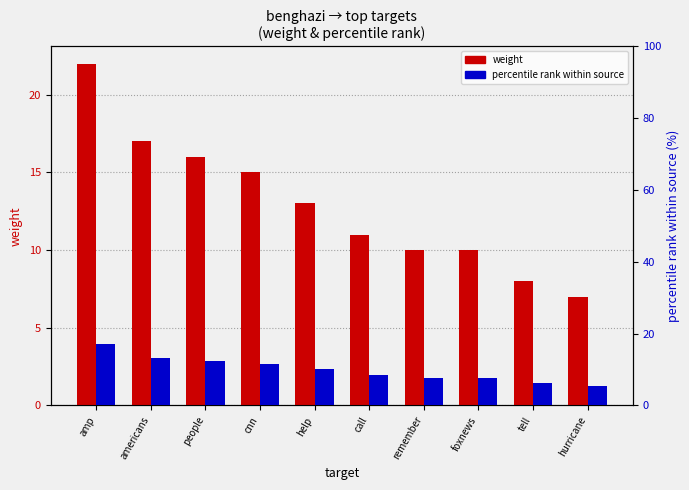

What is the label of the 1st bar from the left?

amp